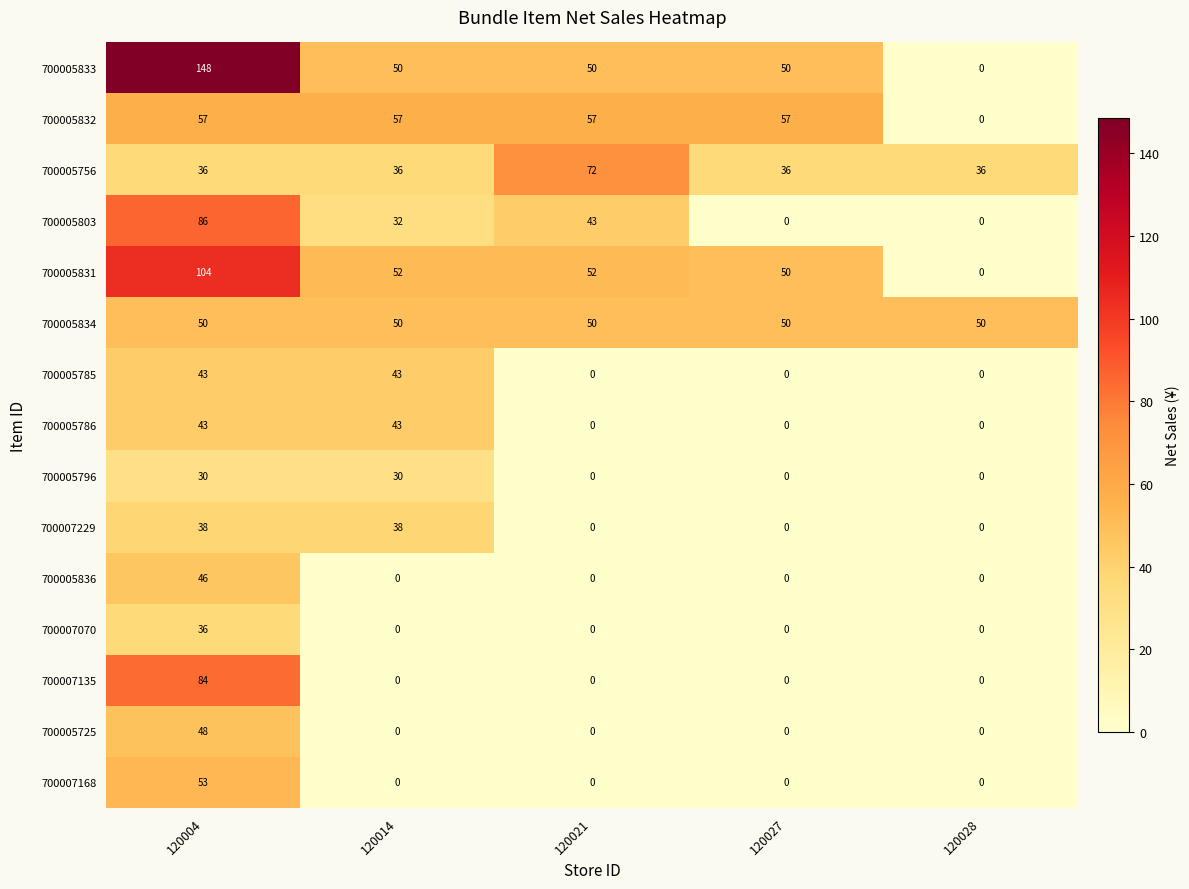

The value of 700005796 at 120021 is 0. True or false?

True